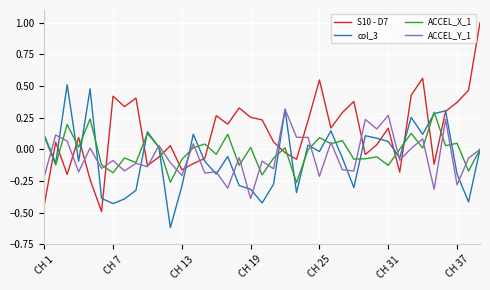

Which series has the largest total across all categories?

S10 - D7